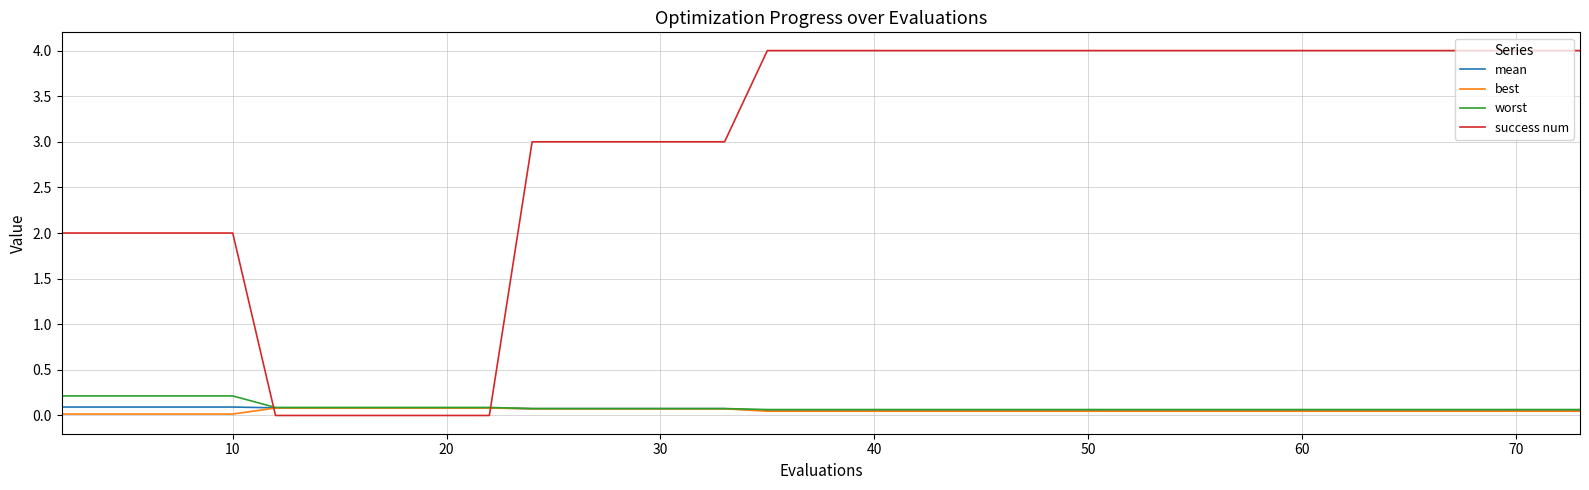

After their last crossing, which series has the higher values: best or success num?

success num